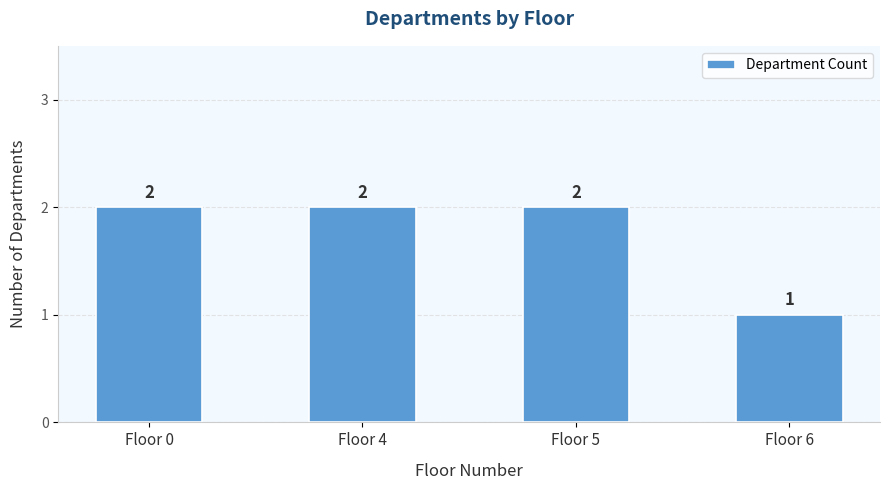

Is it true that the value at Floor 4 is 1?

False